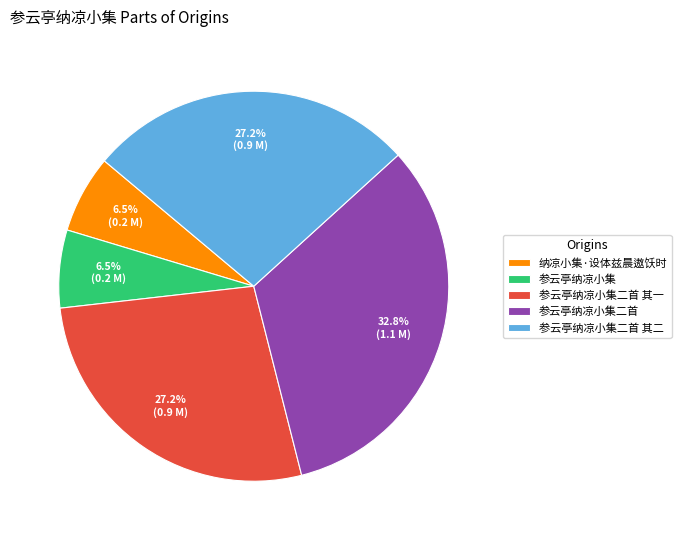

Which category has the biggest portion of the pie?

参云亭纳凉小集二首